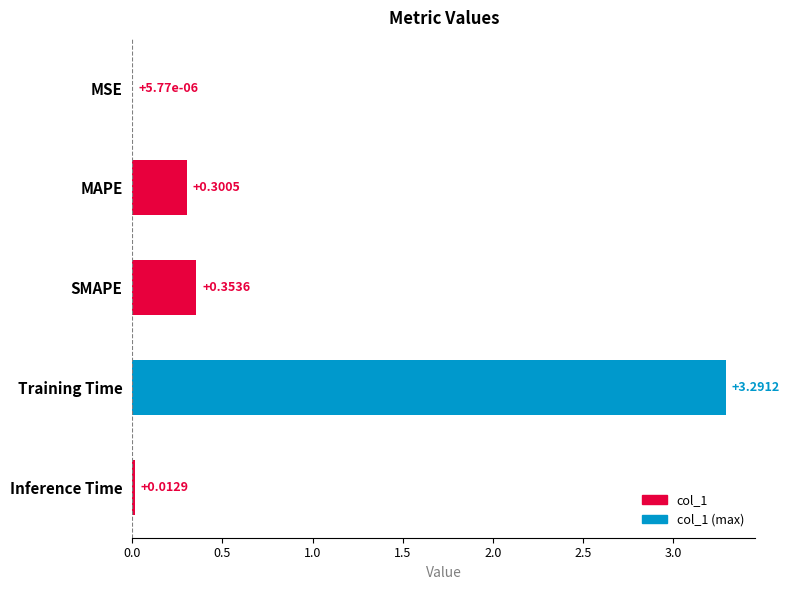

Where is the data nearest to the value 1?

SMAPE